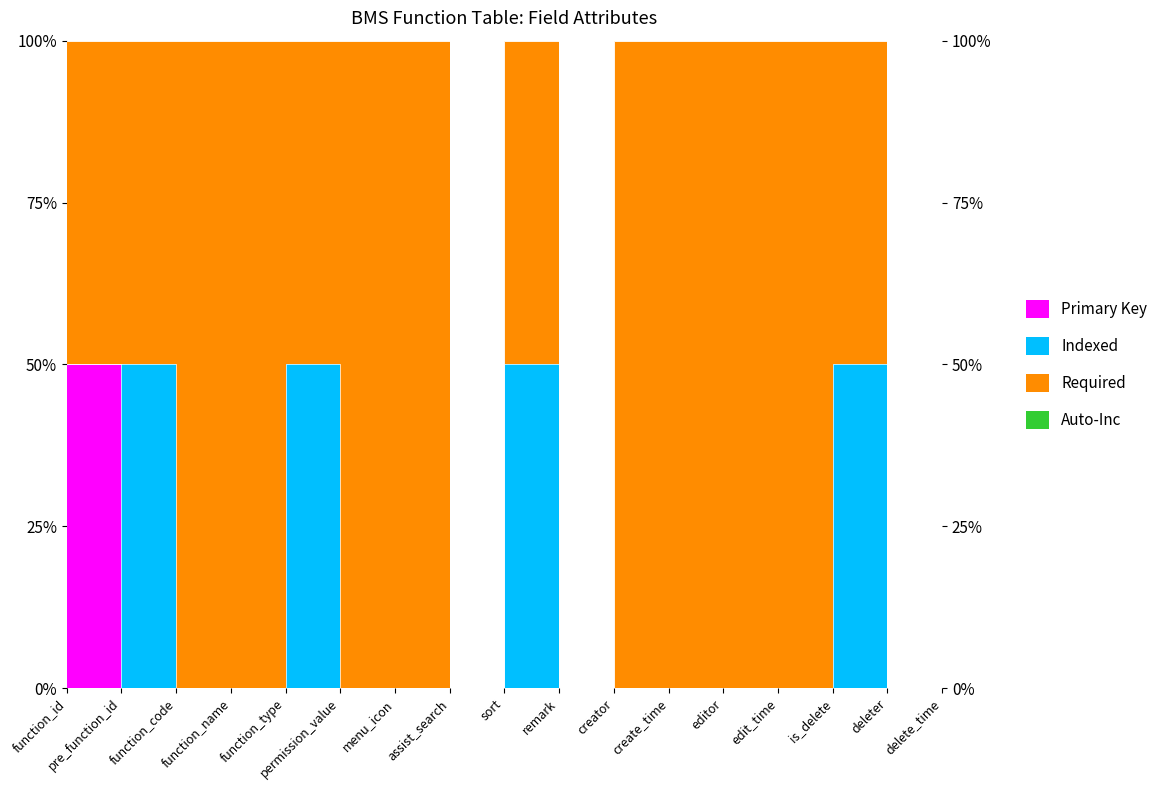

What is the label of the 9th point from the left?

sort